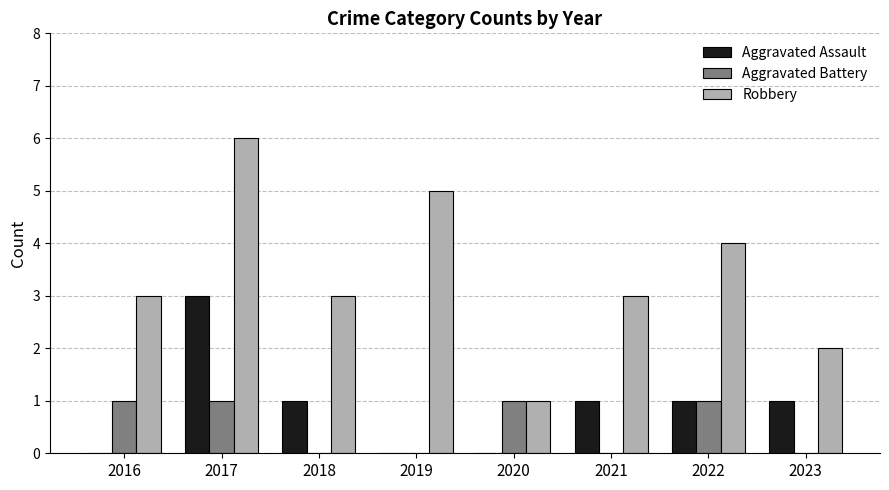

The value of Aggravated Battery at 2018 is 0. True or false?

True